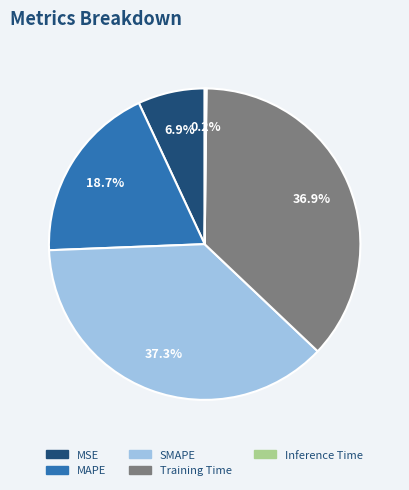

The MAPE slice represents 19% of the pie. True or false?

True